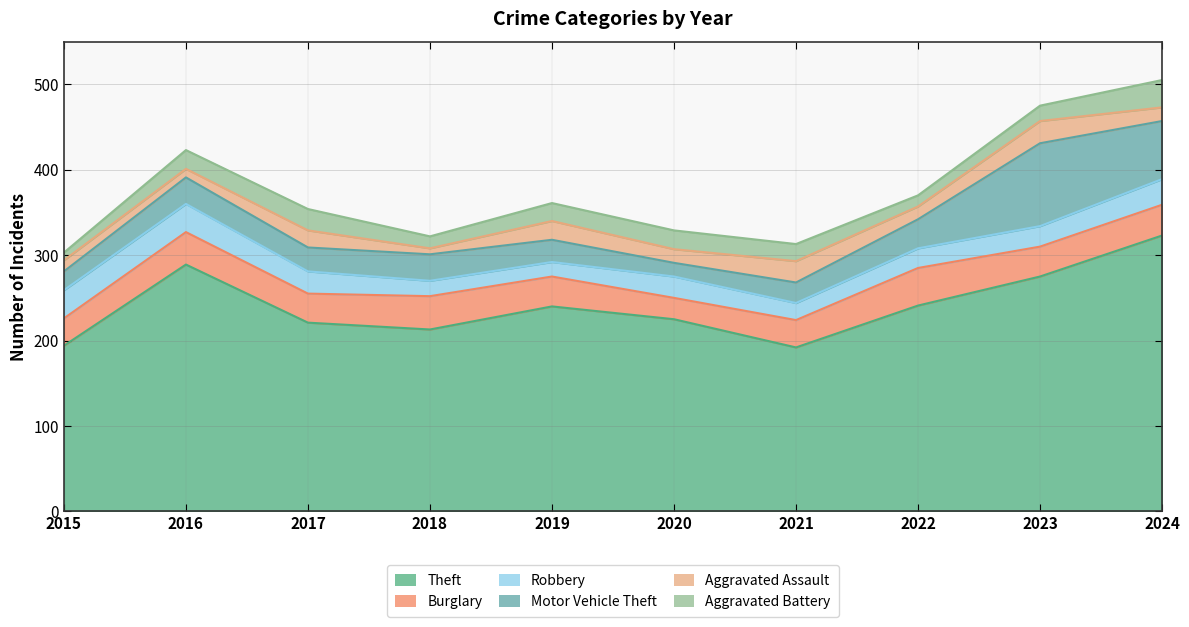

What are all the series names shown in the legend?

Theft, Burglary, Robbery, Motor Vehicle Theft, Aggravated Assault, Aggravated Battery